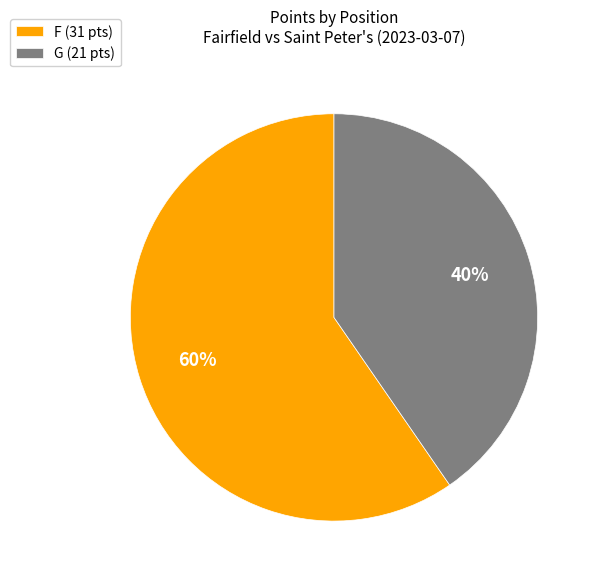

Is there a majority slice in this chart?

Yes